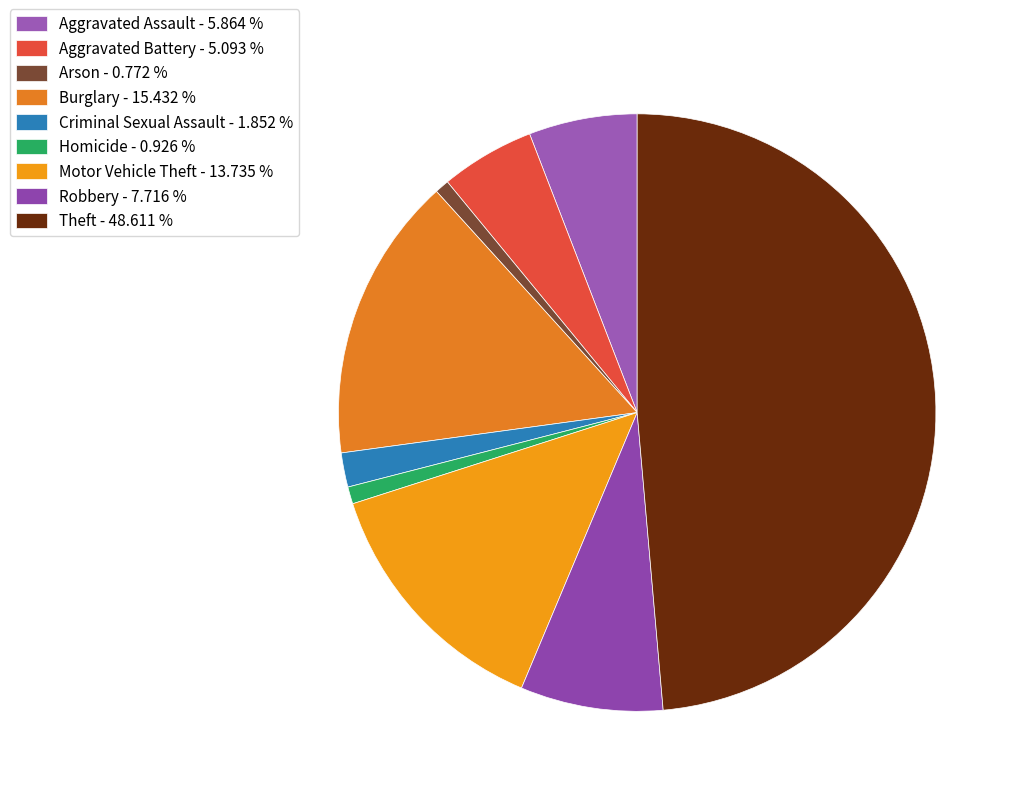

How many segments does this pie chart have?

9